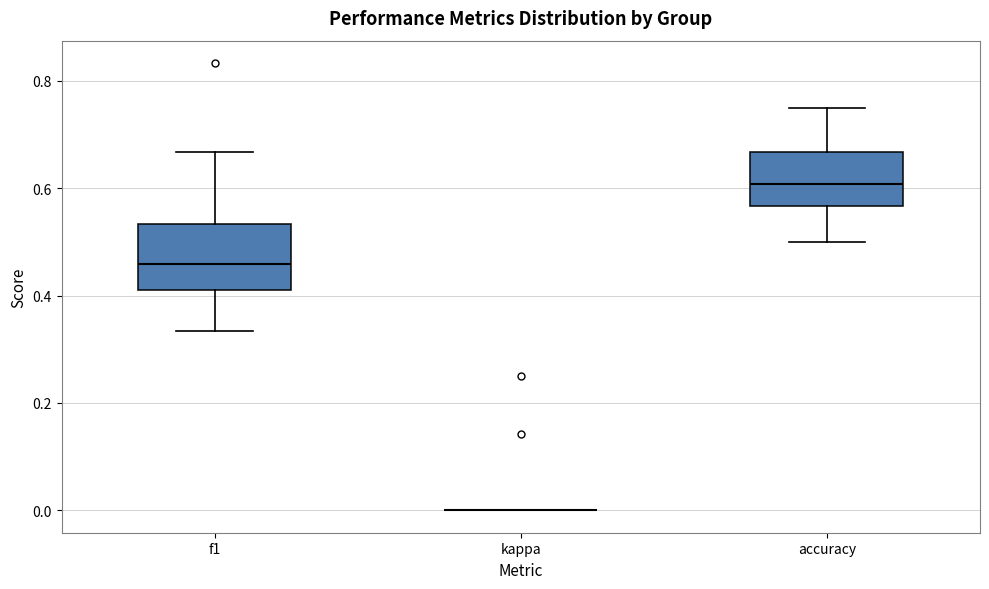

Reading left to right, read every box against the y-axis: the position of its median line, the range the box covers, and the ends of its whiskers. The values are not printed on the chart, so give them approximately, as read against the axis.

f1: median 0.46, box 0.42 to 0.54, whiskers 0.34 to 0.66
kappa: box collapsed to a line at 0.00, whiskers 0.00 to 0.00
accuracy: median 0.60, box 0.56 to 0.66, whiskers 0.50 to 0.76